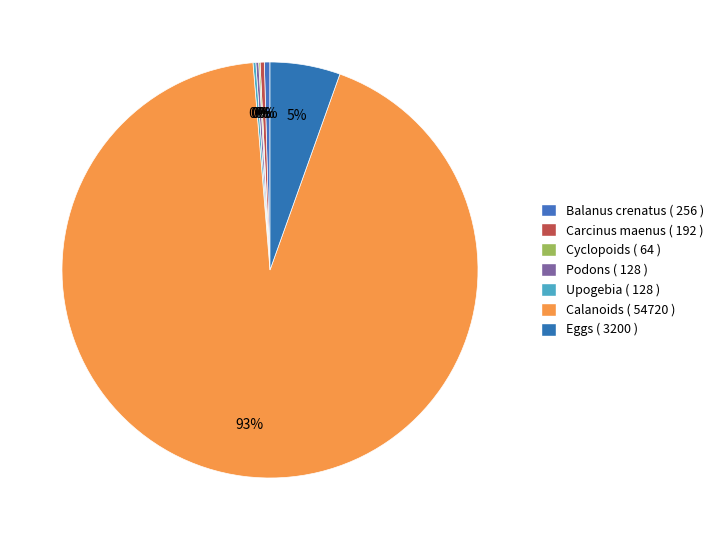

What is the majority slice?

Calanoids